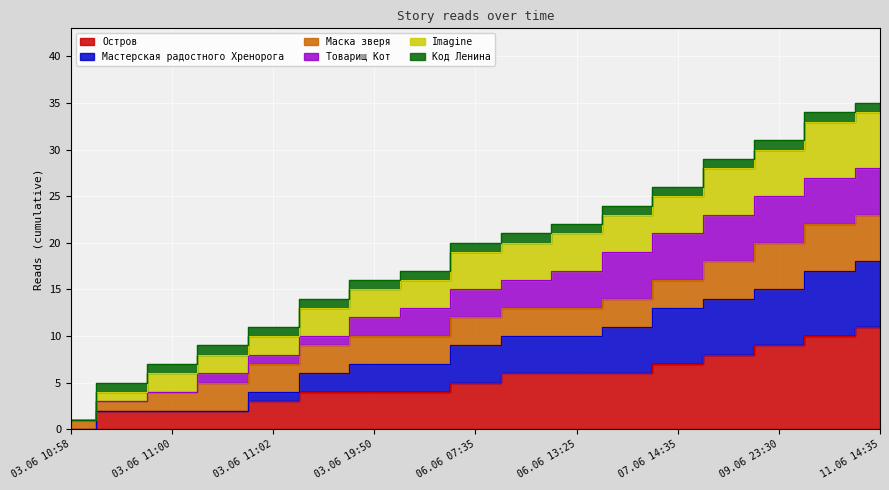

What is the label of the 9th point from the right?

06.06 07:35